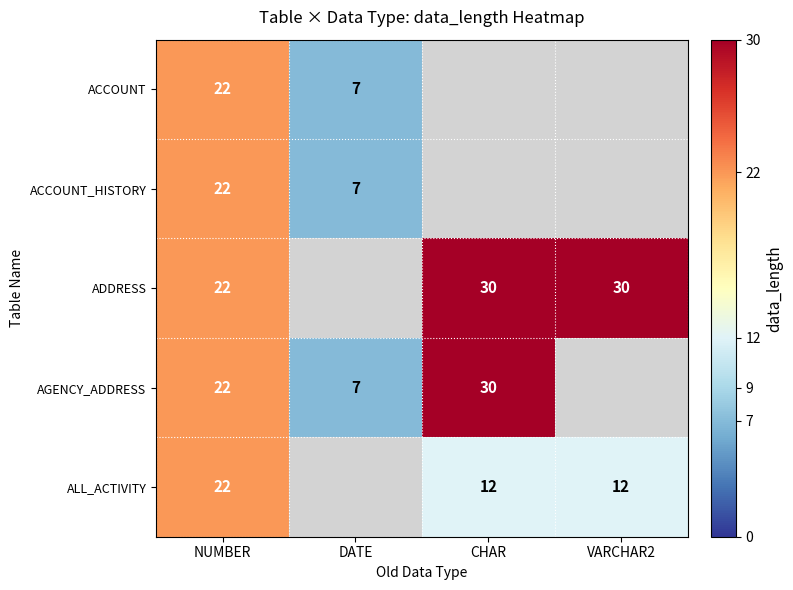

Which label corresponds to the smallest value in the chart?

DATE